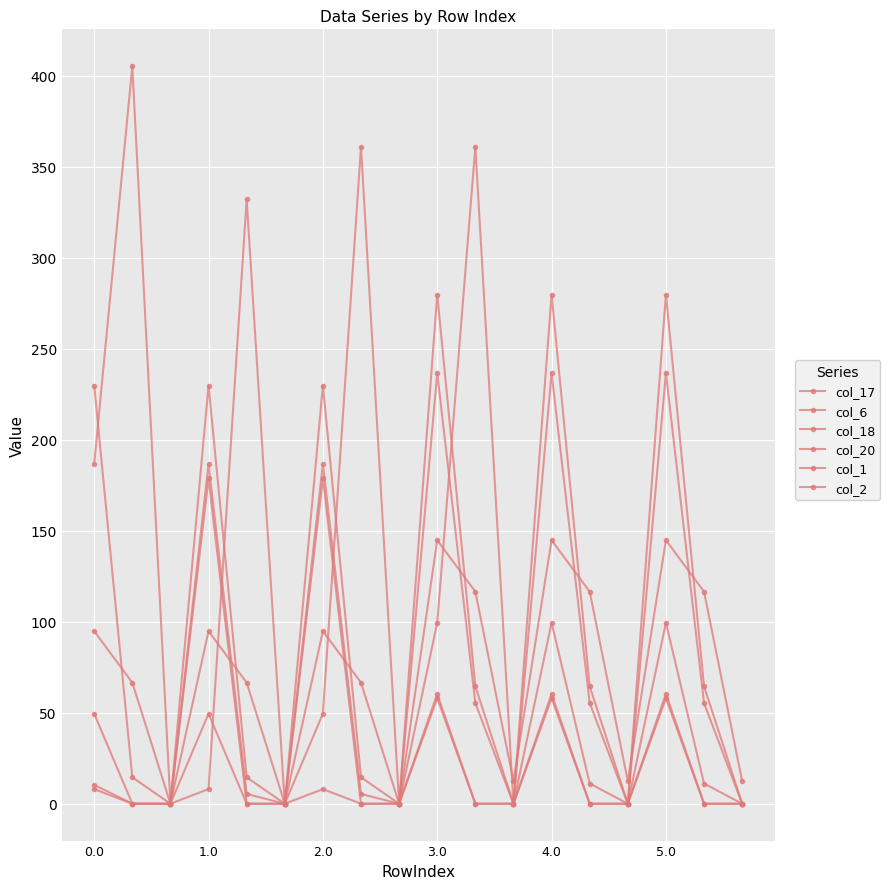

In col_20, how many points are lower than both neighbors (excluding endpoints)?

5